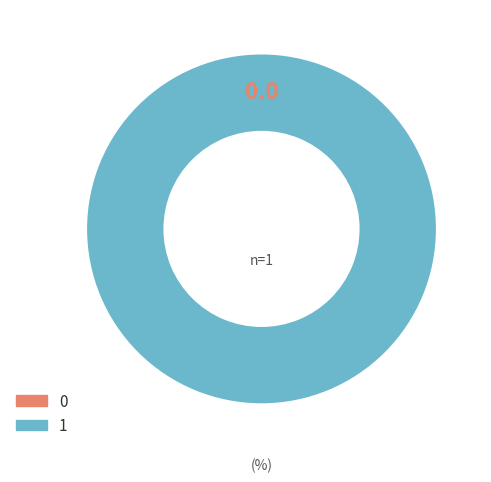

Which category has the biggest portion of the pie?

1